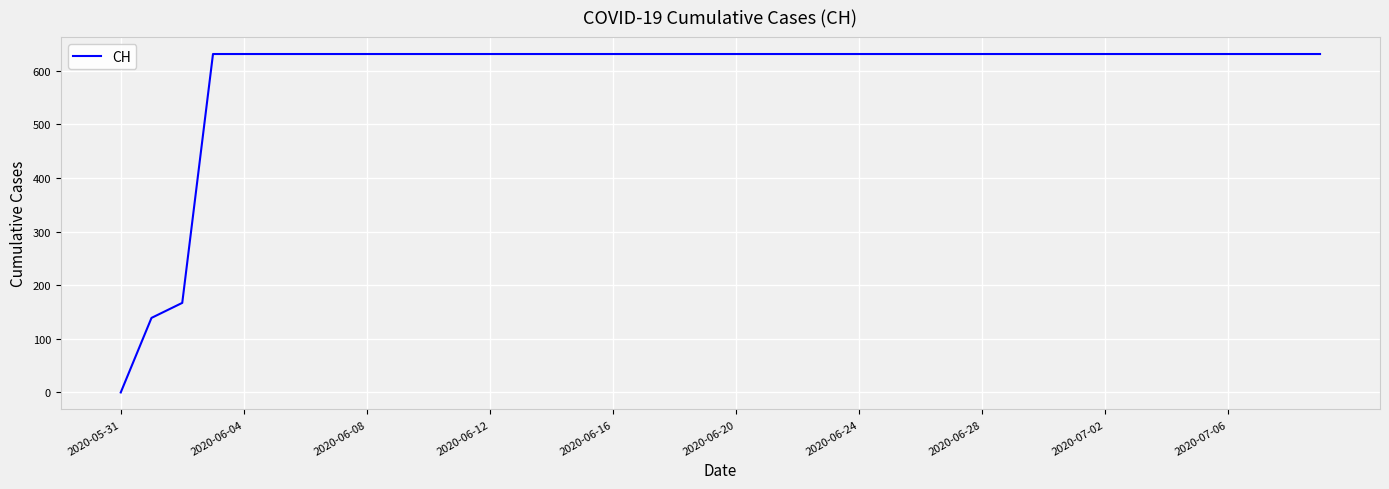

How many lines are shown in the chart?

1